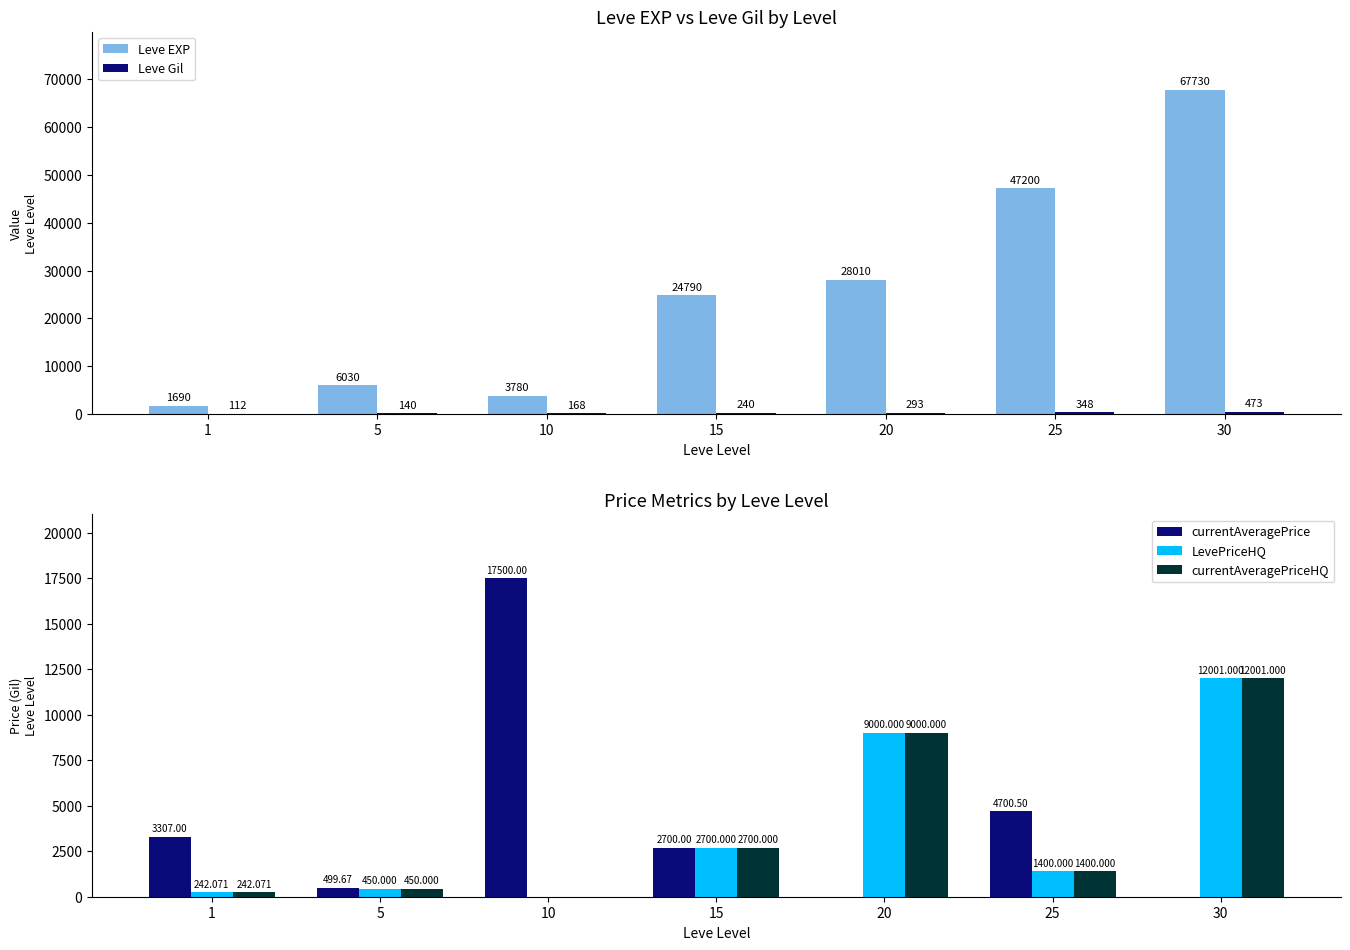

Reading left to right, list all the values displayed in this chart.

Leve EXP: 1690.0	6030.0	3780.0	24790.0	28010.0	47200.0	67730.0
Leve Gil: 112.0	140.0	168.0	240.0	293.0	348.0	473.0
currentAveragePrice: 3307.0	499.7	17500.0	2700.0	0.0	4700.5	0.0
LevePriceHQ: 242.1	450.0	0.0	2700.0	9000.0	1400.0	12001.0
currentAveragePriceHQ: 242.1	450.0	0.0	2700.0	9000.0	1400.0	12001.0